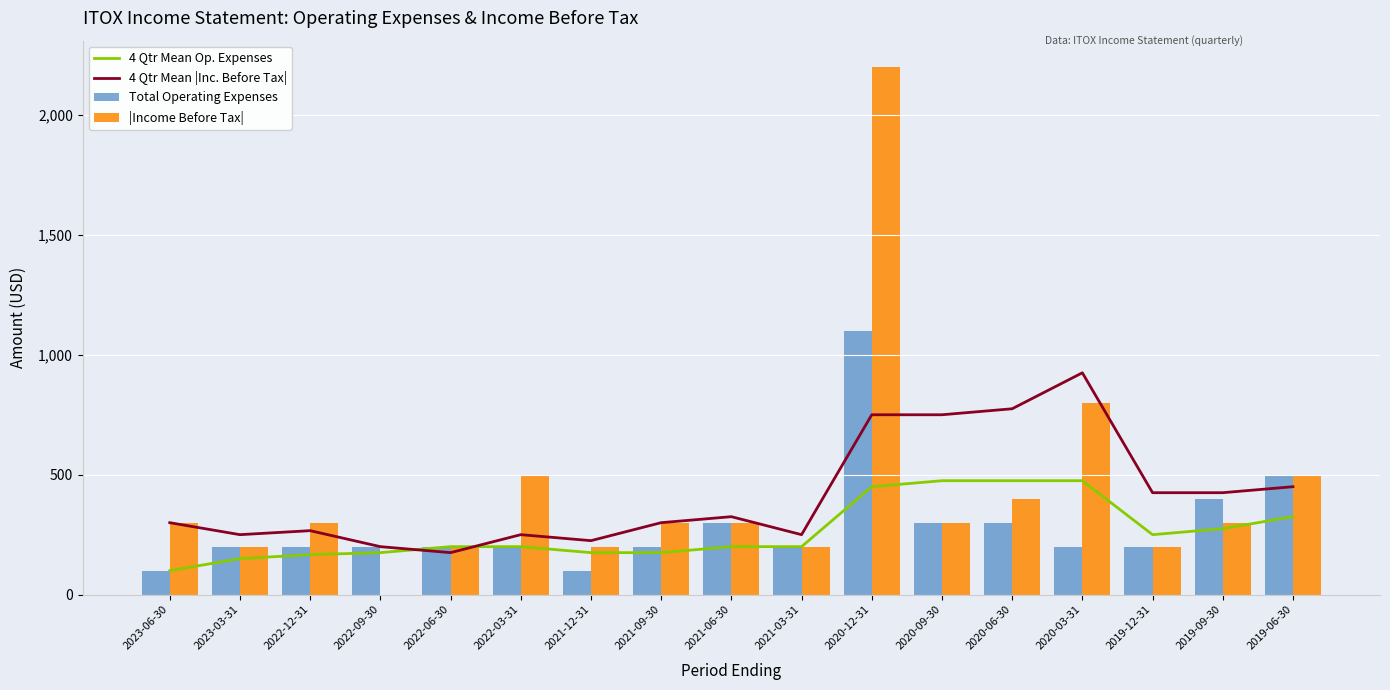

What is the minimum value for 4 Qtr Mean Op. Expenses?

100.0